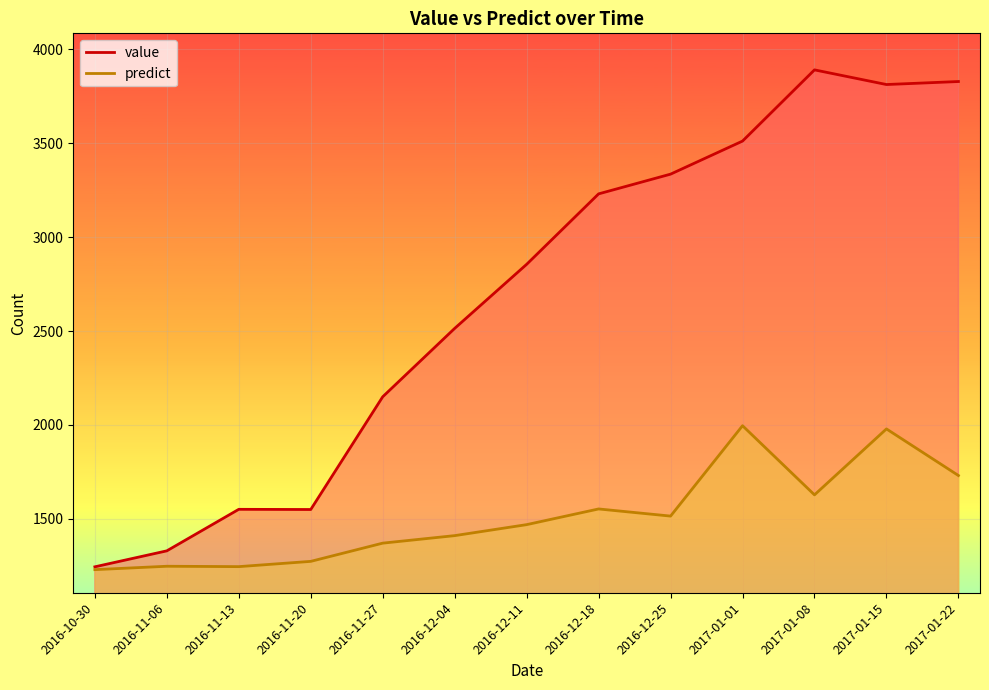

Reading left to right, extract all data points from this chart.

value: 1245.0	1330.0	1551.0	1550.0	2150.0	2514.0	2855.0	3230.0	3335.0	3511.0	3890.0	3812.0	3828.0
predict: 1230.0	1248.0	1246.0	1274.0	1371.0	1411.0	1469.5	1553.0	1515.0	1996.0	1628.0	1979.0	1731.0